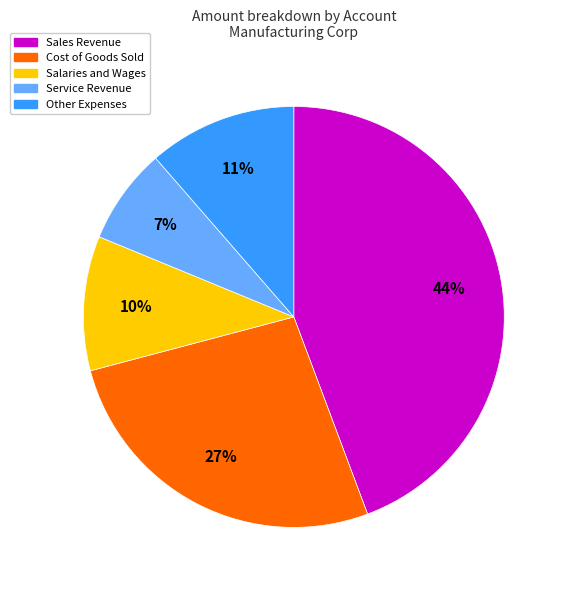

To the nearest percent, what is the average slice percentage?

20%